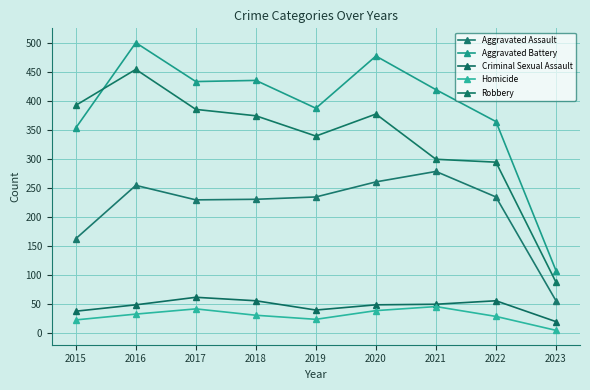

At which category is the sum across all series the highest?

2016